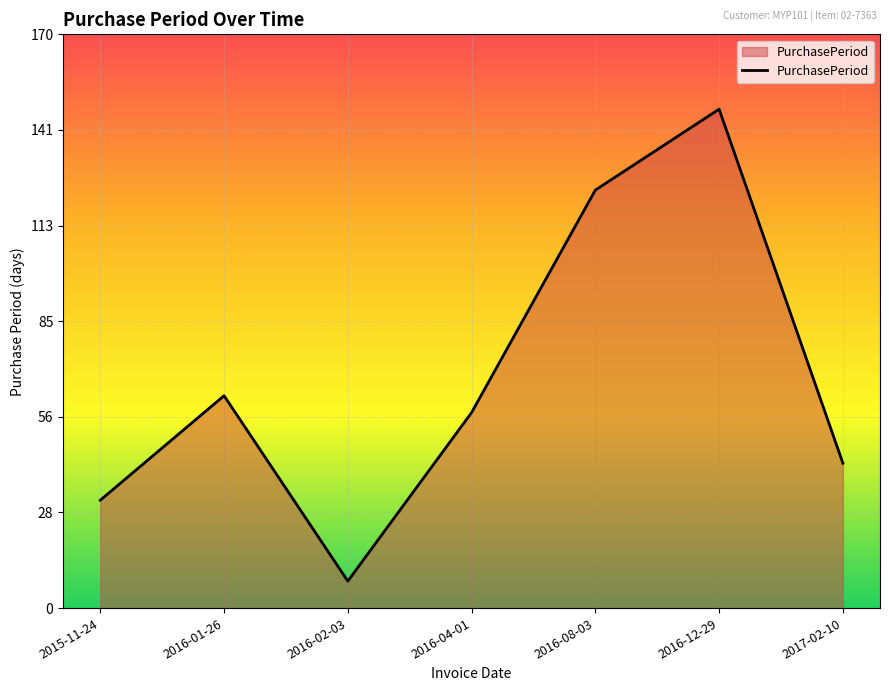

What position from the right is 2016-01-26?

6